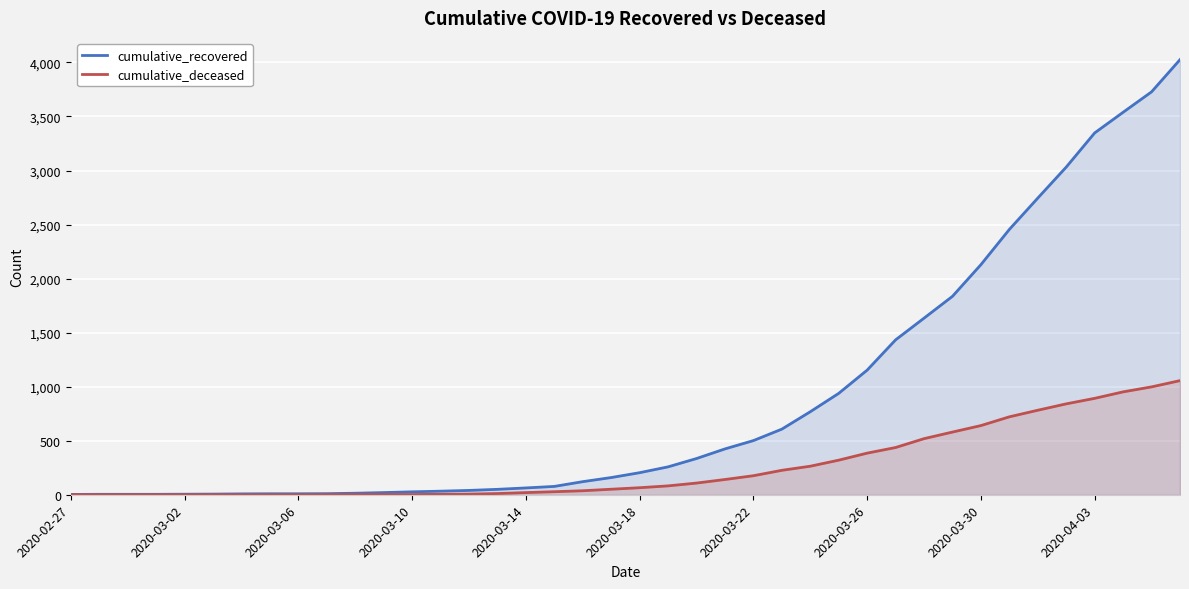

How many distinct data groups are displayed?

2